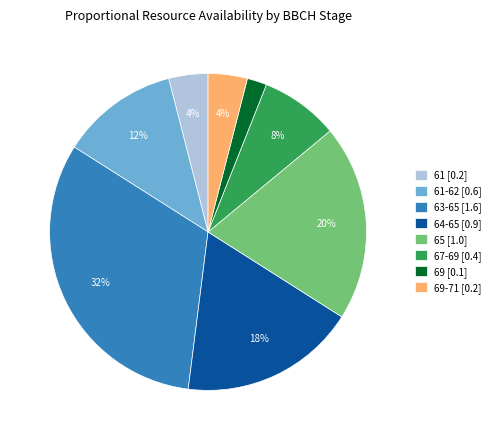

Which slice is the largest?

63-65 [1.6]